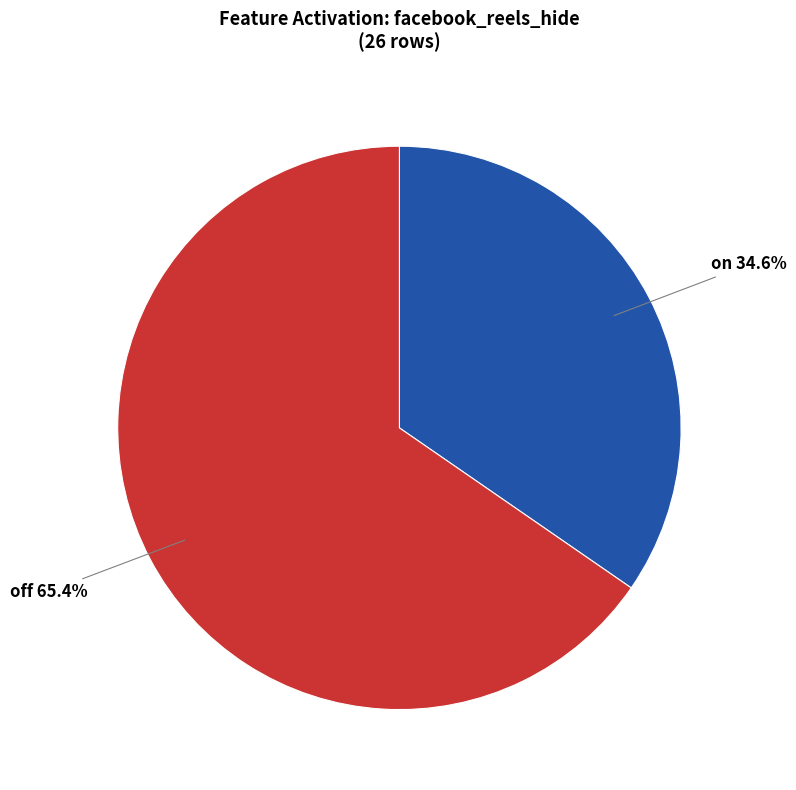

How many slices are in this pie chart?

2